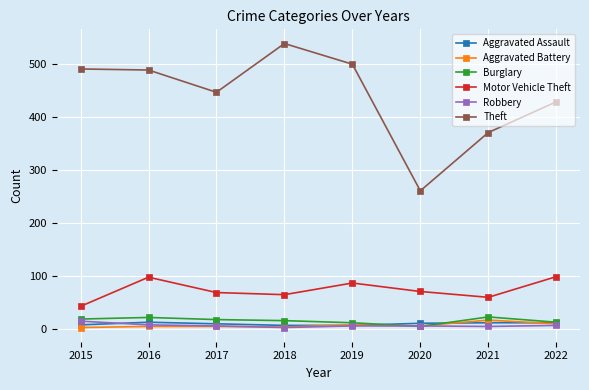

Does the chart have visible grid lines?

Yes